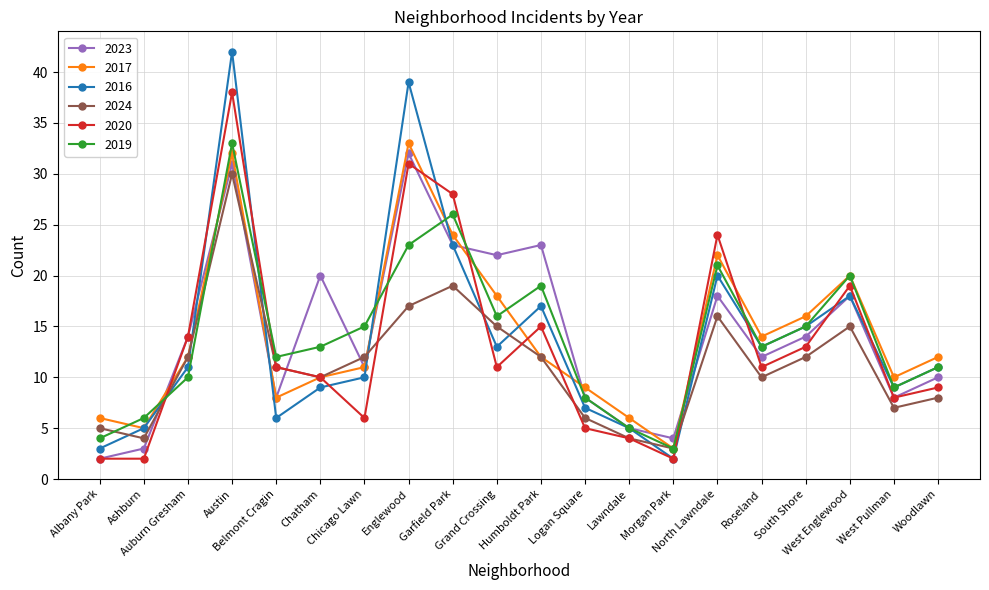

Which series ends up on top after the final intersection of 2017 and 2024?

2017